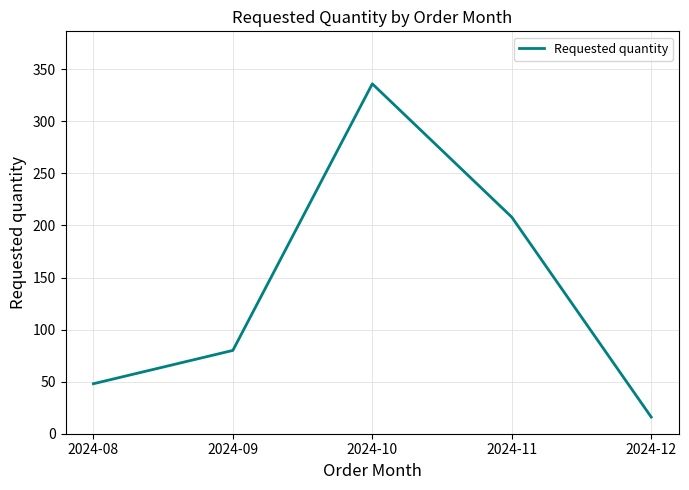

Reading right to left, transcribe all the data shown in this chart.

2024-12=16	2024-11=208	2024-10=336	2024-09=80	2024-08=48